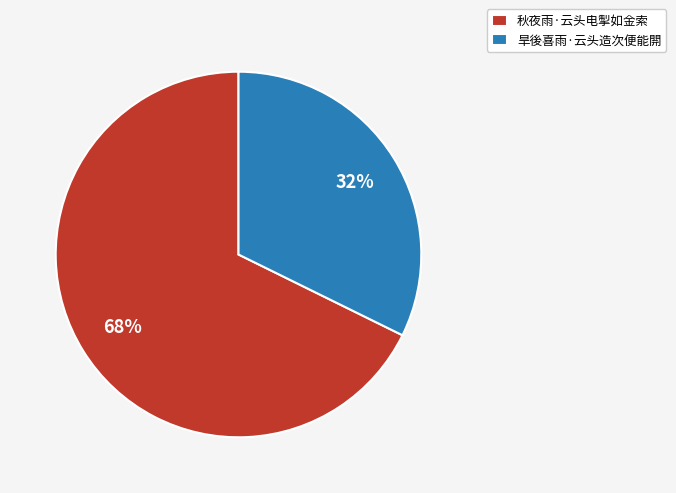

Between 旱後喜雨·云头造次便能閞 and 秋夜雨·云头电掣如金索, which is larger?

秋夜雨·云头电掣如金索